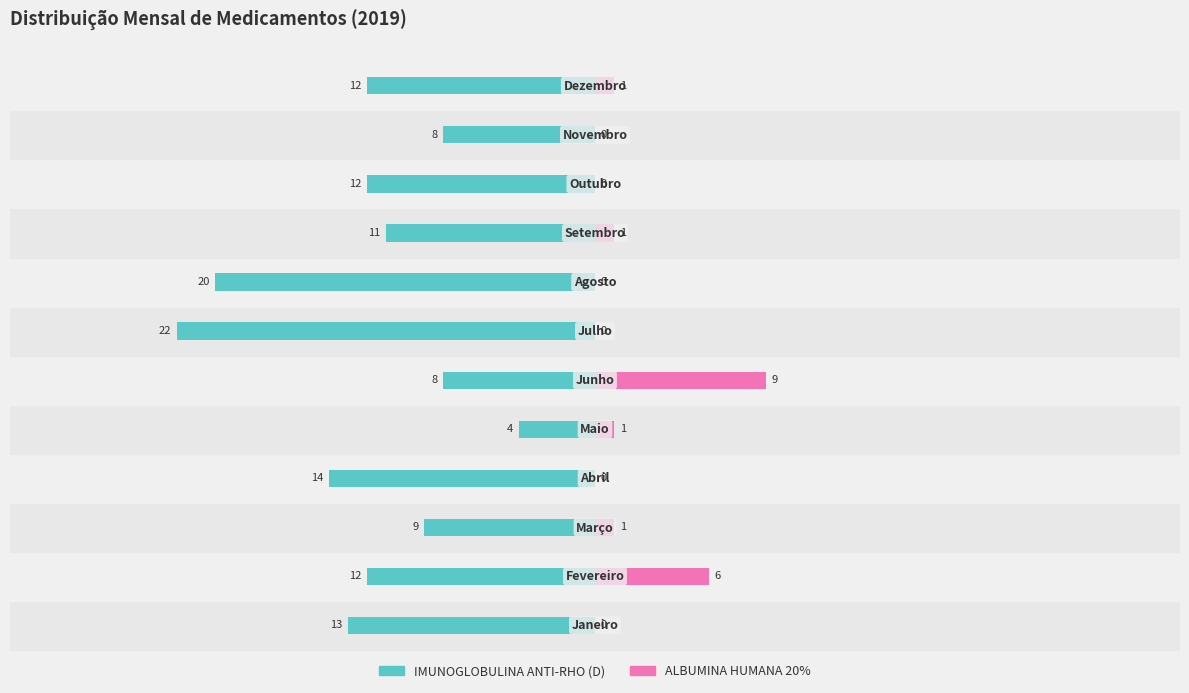

What is the sum of all IMUNOGLOBULINA ANTI-RHO (D) values?

-145